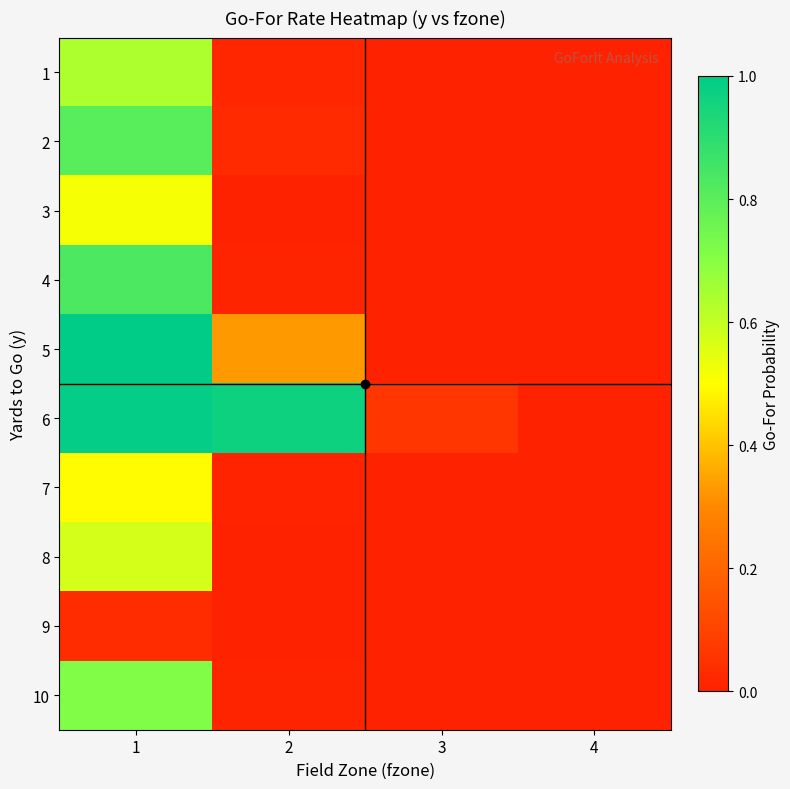

Reading left to right, extract all data points from this chart.

1: 1=0.6	2=0.0	3=0.0	4=0.0
2: 1=0.8	2=0.0	3=0.0	4=0.0
3: 1=0.5	2=0.0	3=0.0	4=0.0
4: 1=0.8	2=0.0	3=0.0	4=0.0
5: 1=1.0	2=0.3	3=0.0	4=0.0
6: 1=1.0	2=1.0	3=0.1	4=0.0
7: 1=0.5	2=0.0	3=0.0	4=0.0
8: 1=0.6	2=0.0	3=0.0	4=0.0
9: 1=0.0	2=0.0	3=0.0	4=0.0
10: 1=0.7	2=0.0	3=0.0	4=0.0